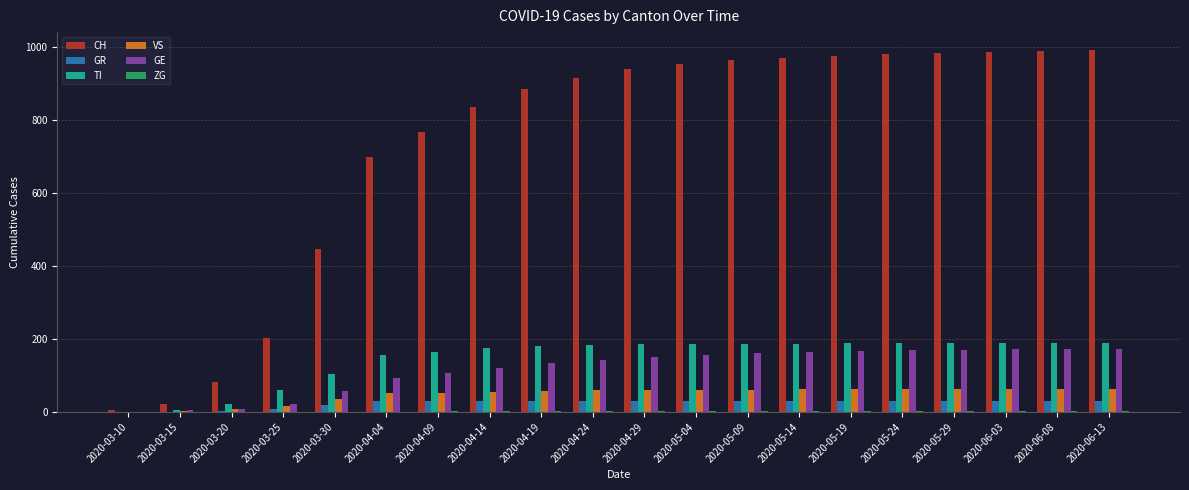

What is the highest value of the GE series?

173